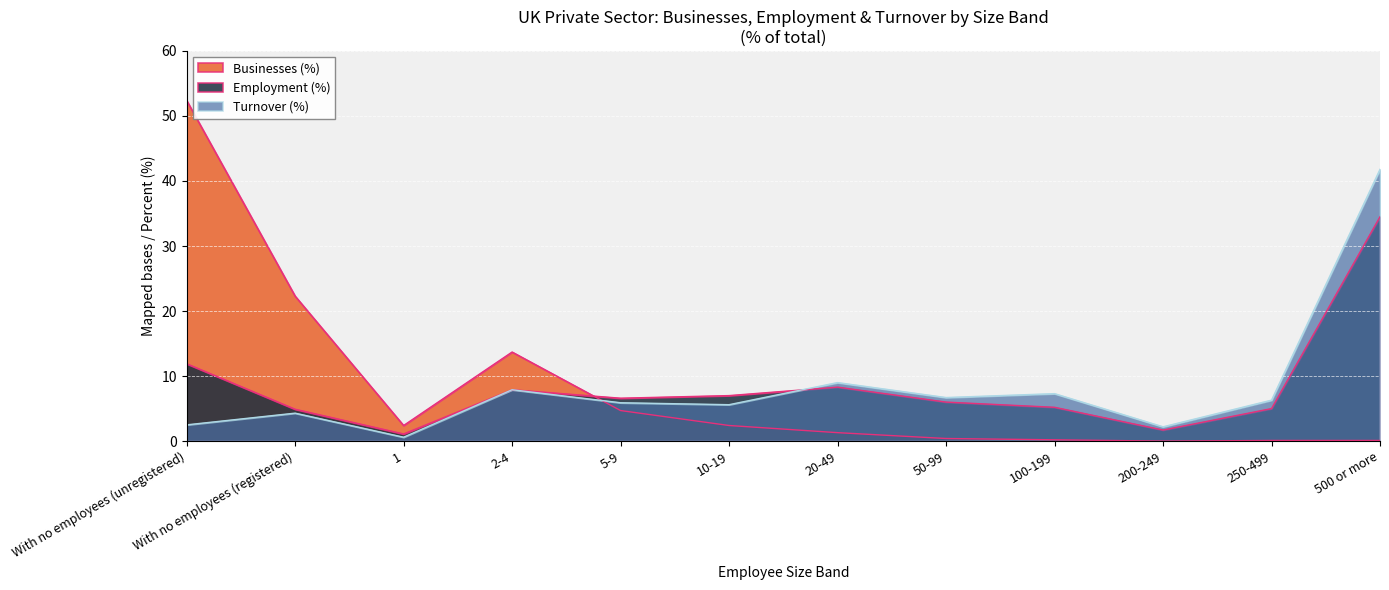

List the labels in order of Turnover (%) value, largest first.

500 or more, 20-49, 2-4, 100-199, 50-99, 250-499, 5-9, 10-19, With no employees (registered), With no employees (unregistered), 200-249, 1